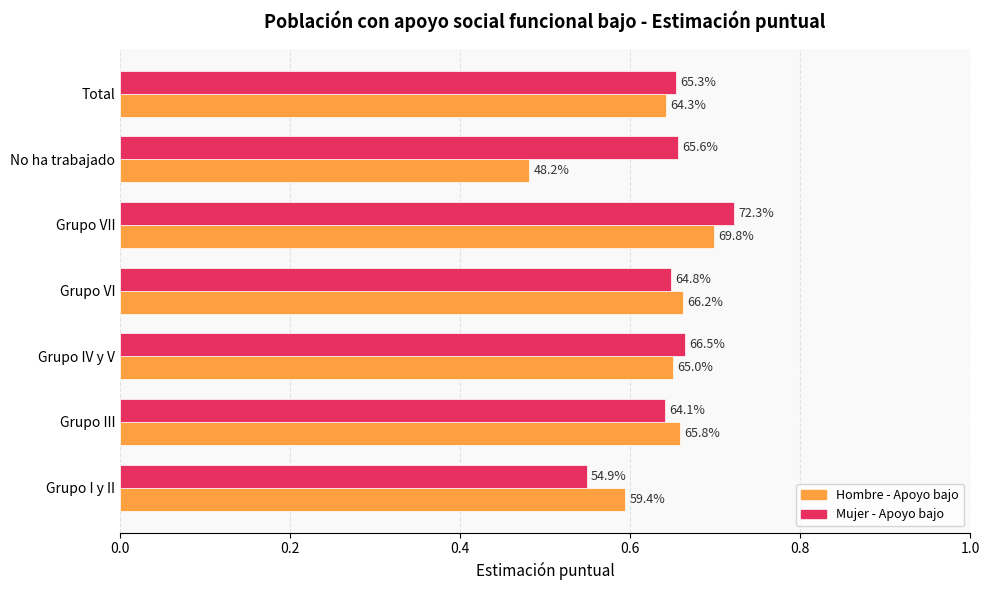

What are all the series names shown in the legend?

Hombre - Apoyo bajo, Mujer - Apoyo bajo